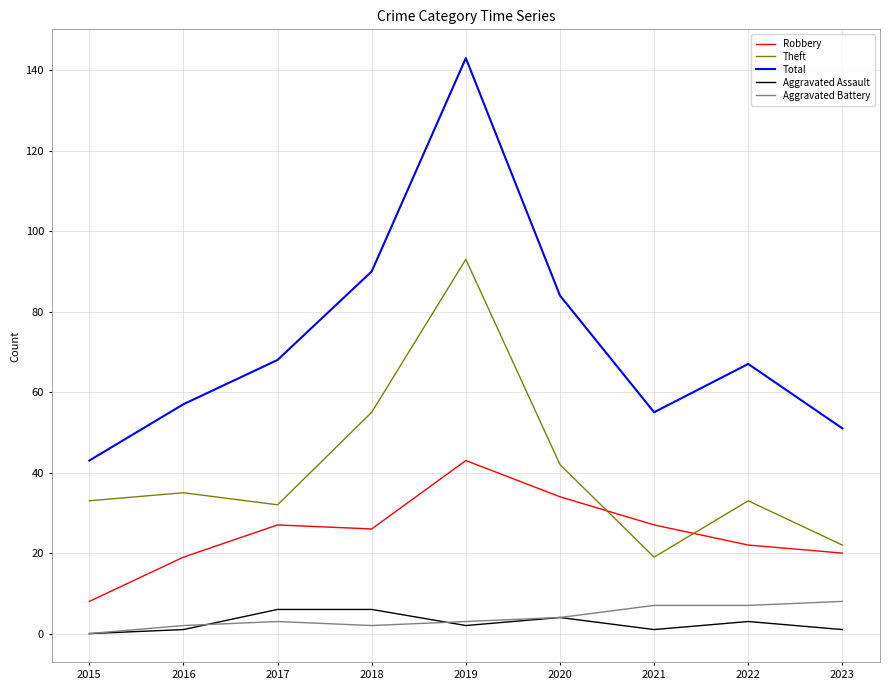

What is the spread (max minus min) of values at 2023?

50